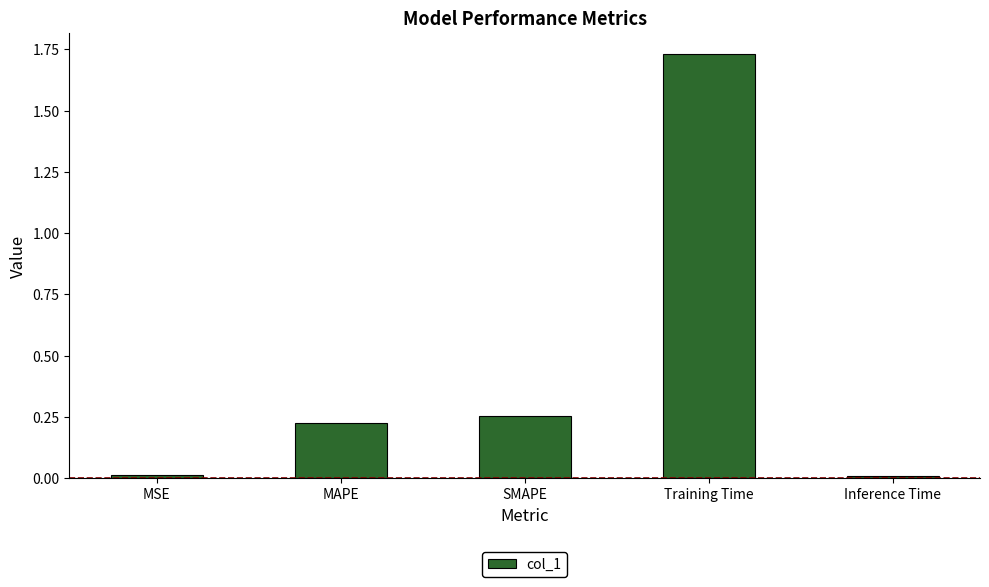

The chart shows a value of 0.0 at Inference Time. True or false?

True